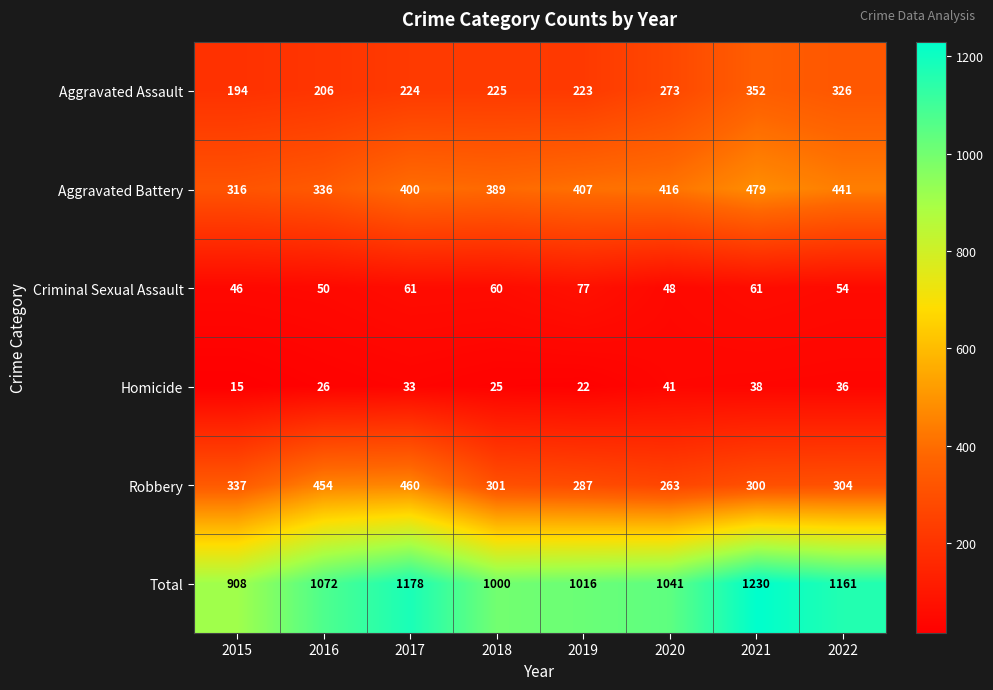

What is the difference between the second highest and minimum values in the Total series?

270